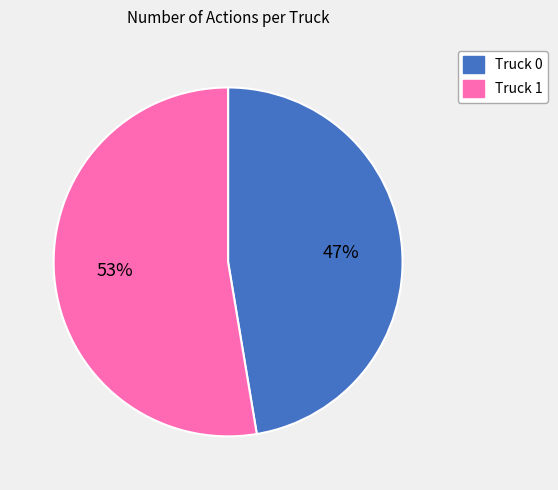

Which category has the smallest portion of the pie?

Truck 0